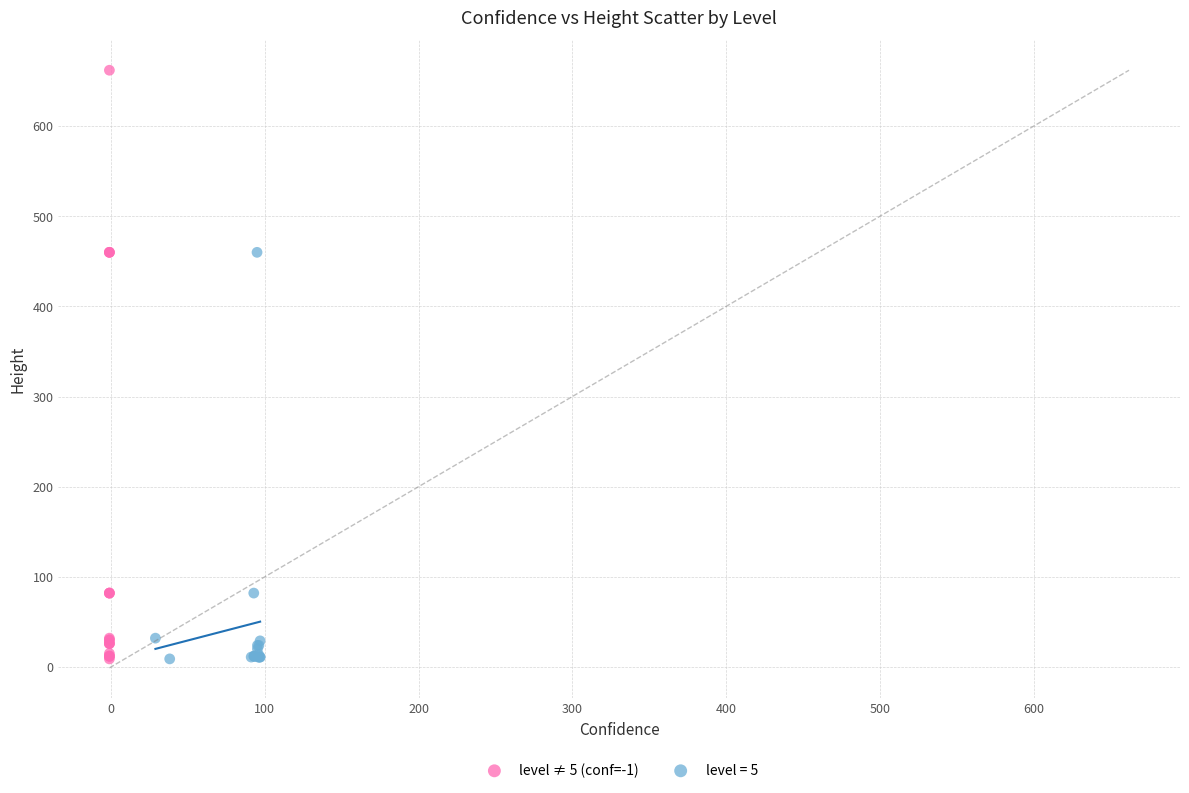

Which series has the largest Y range (max minus min)?

level ≠ 5 (conf=-1)